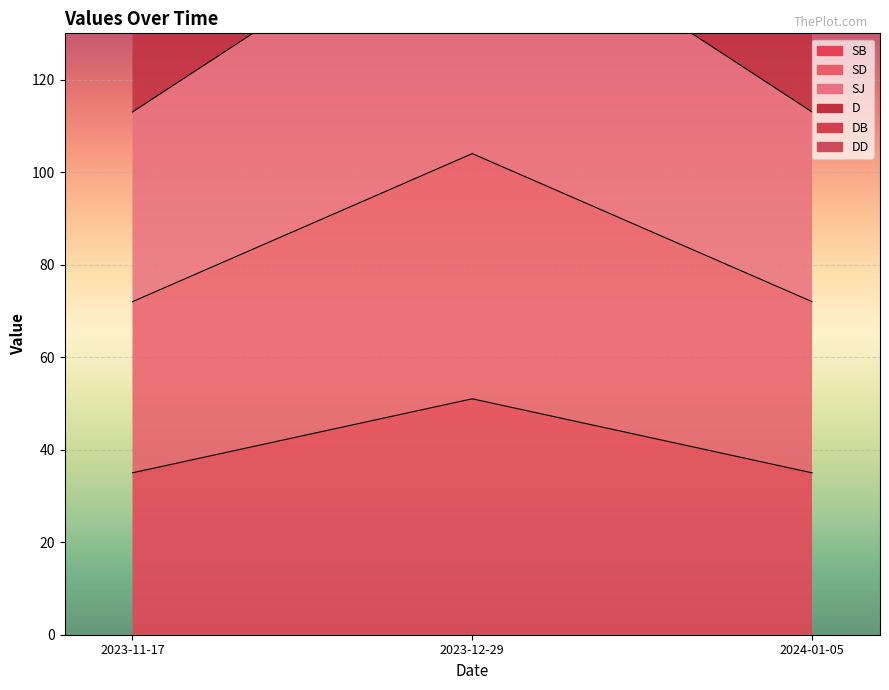

What is the label of the 2nd point from the left?

2023-12-29